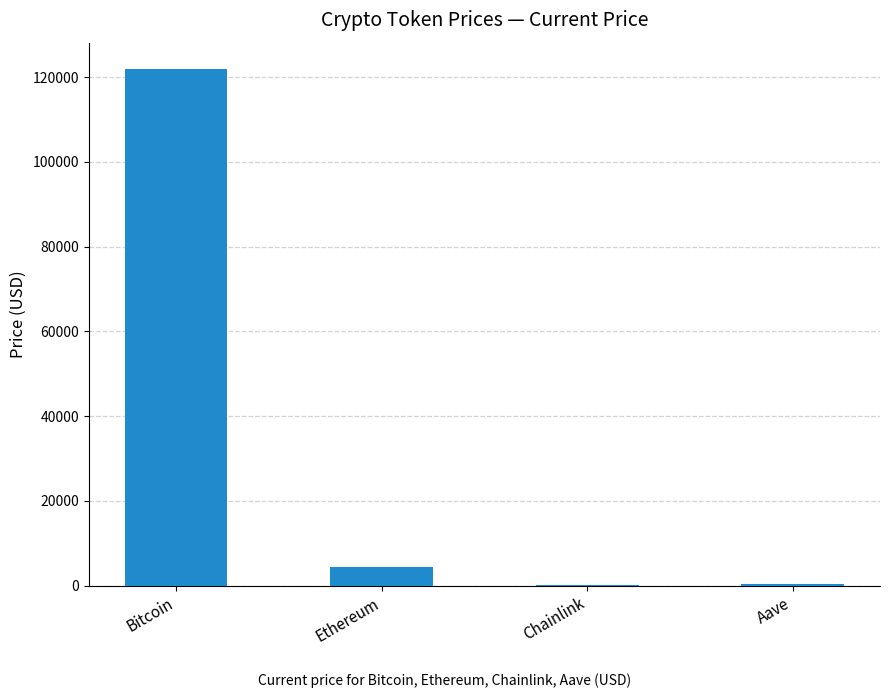

What is the sum of all values?

126814.8